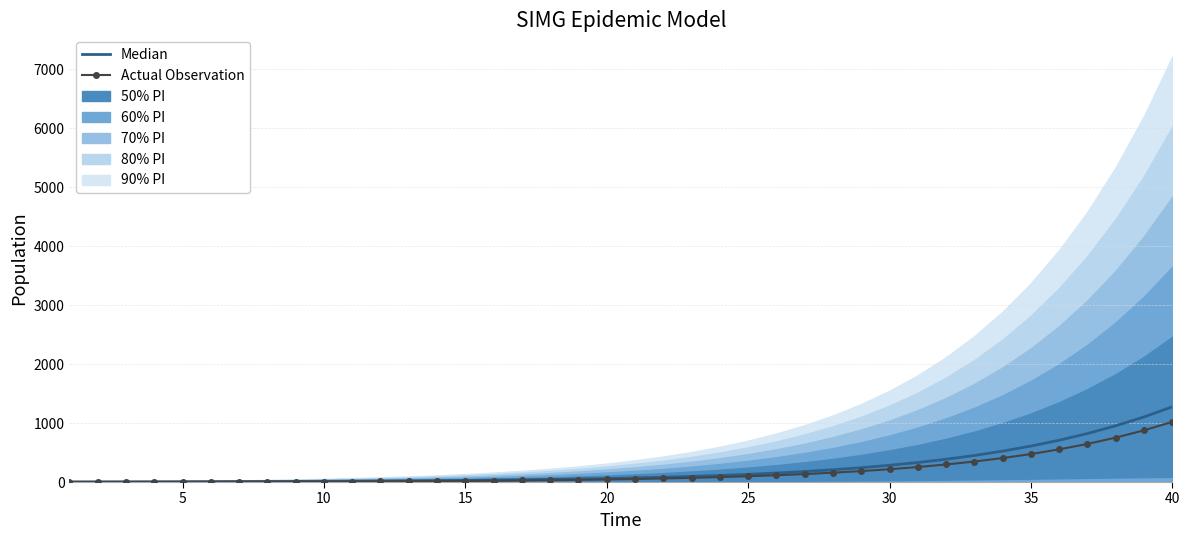

What is the sum of all Median values?

9108.4